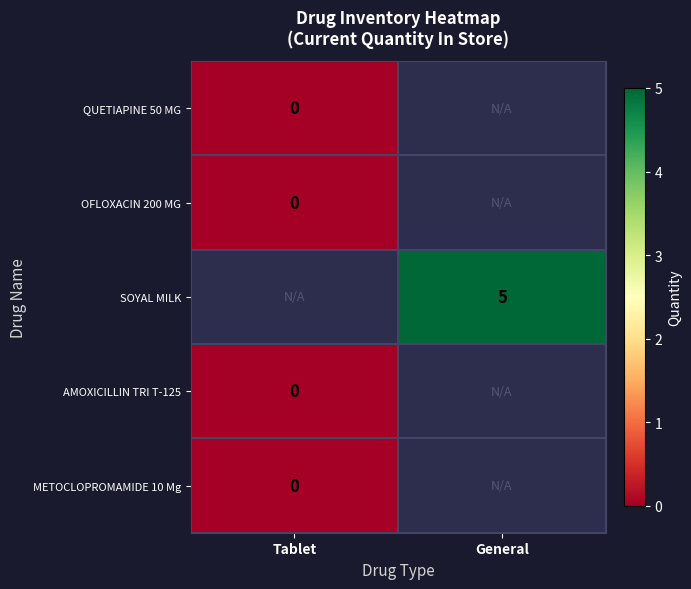

How many data points does each series have?

2